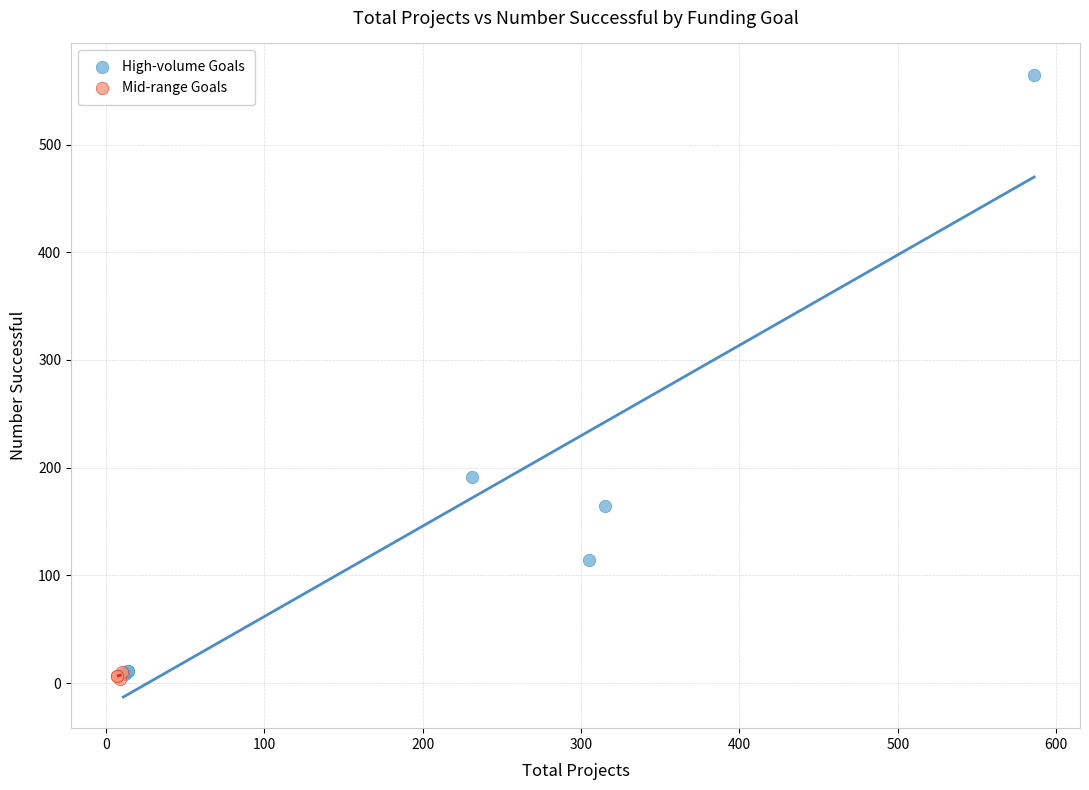

Which series has the widest spread of Y values?

High-volume Goals